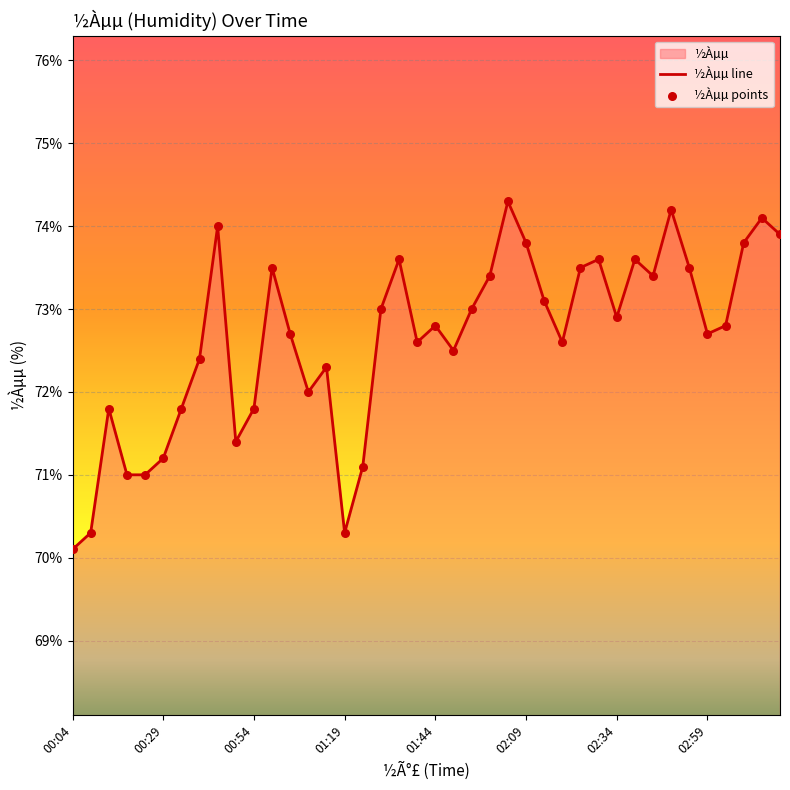

Which has a higher value, 00:04 or 00:14?

00:14